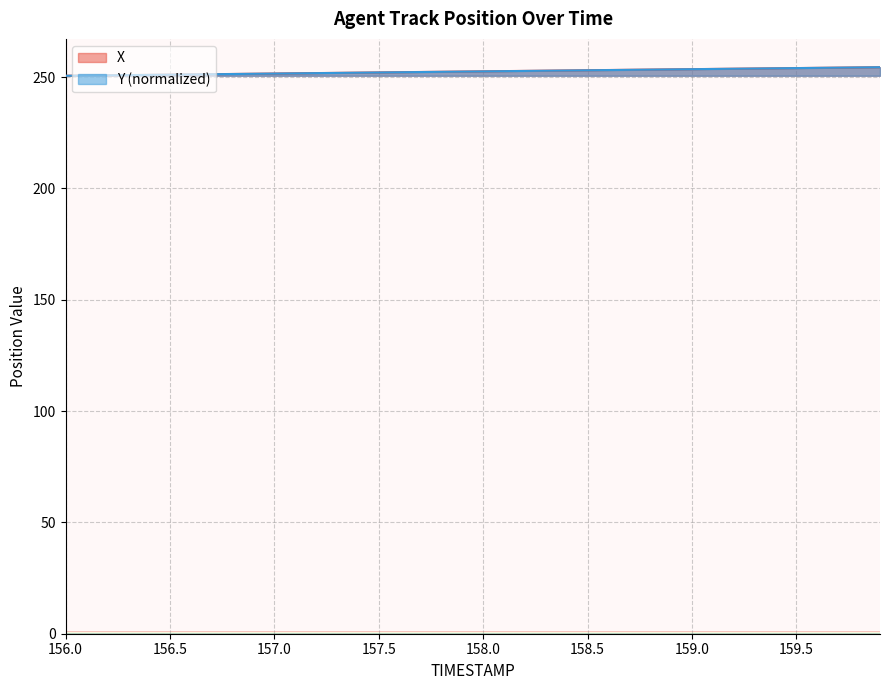

What is the total value across all series at 156.3?

501.8